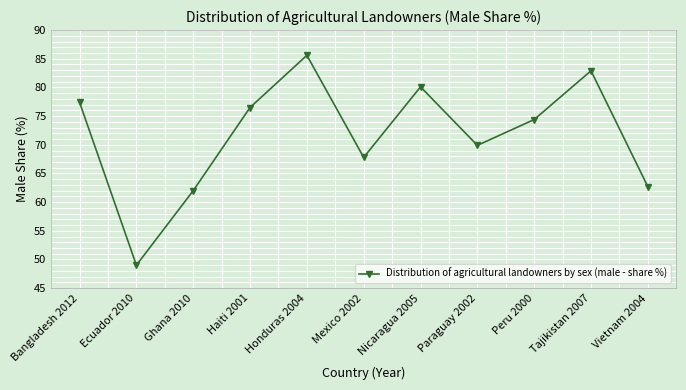

What is the difference between the second highest and minimum values?

33.9